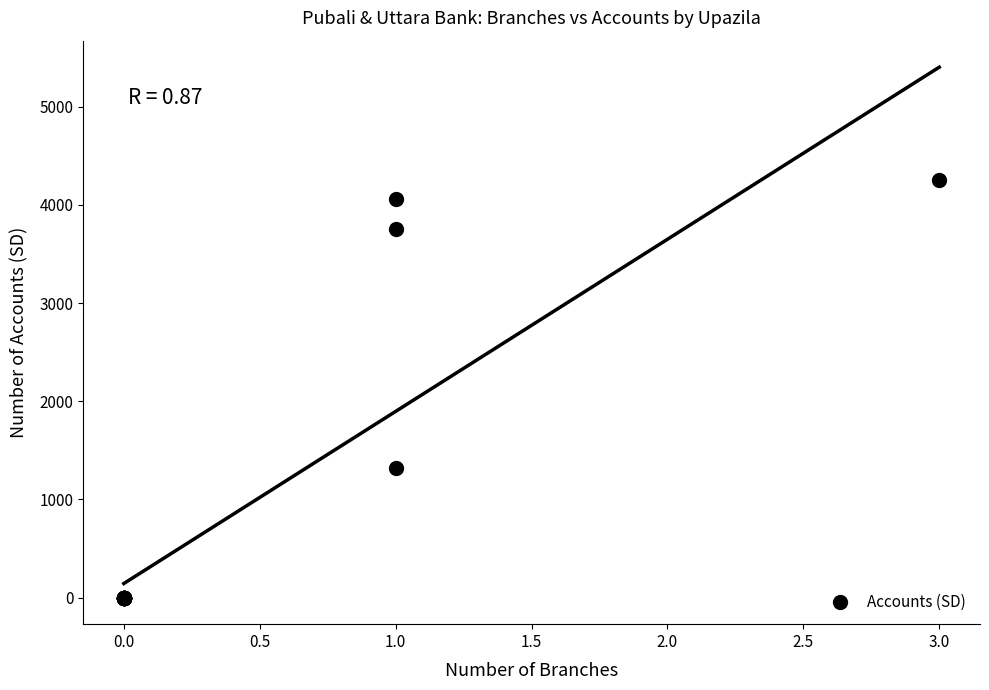

What Y value in the scatter plot is closest to 2126?

1325